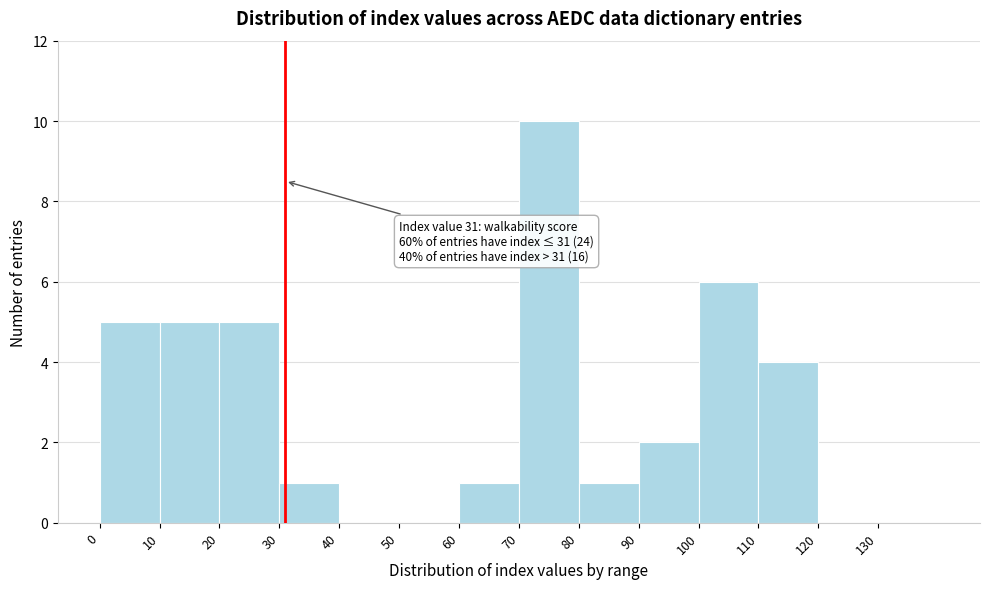

Over which range of the x-axis is the bar tallest?

70 to 80